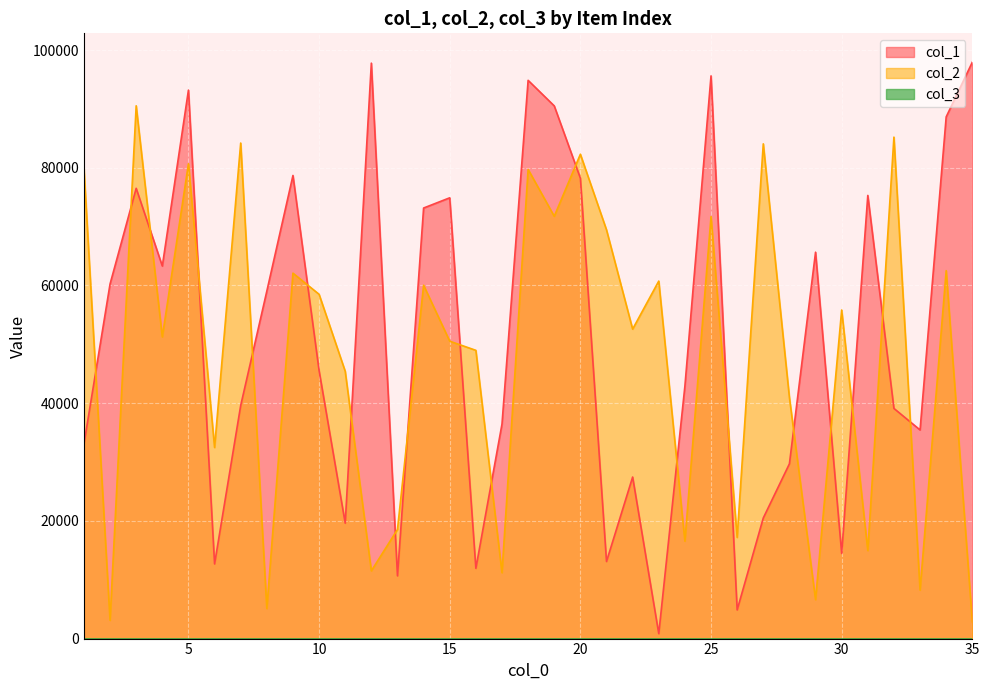

What is the value of the col_2 point at the 30th from the left?

55832